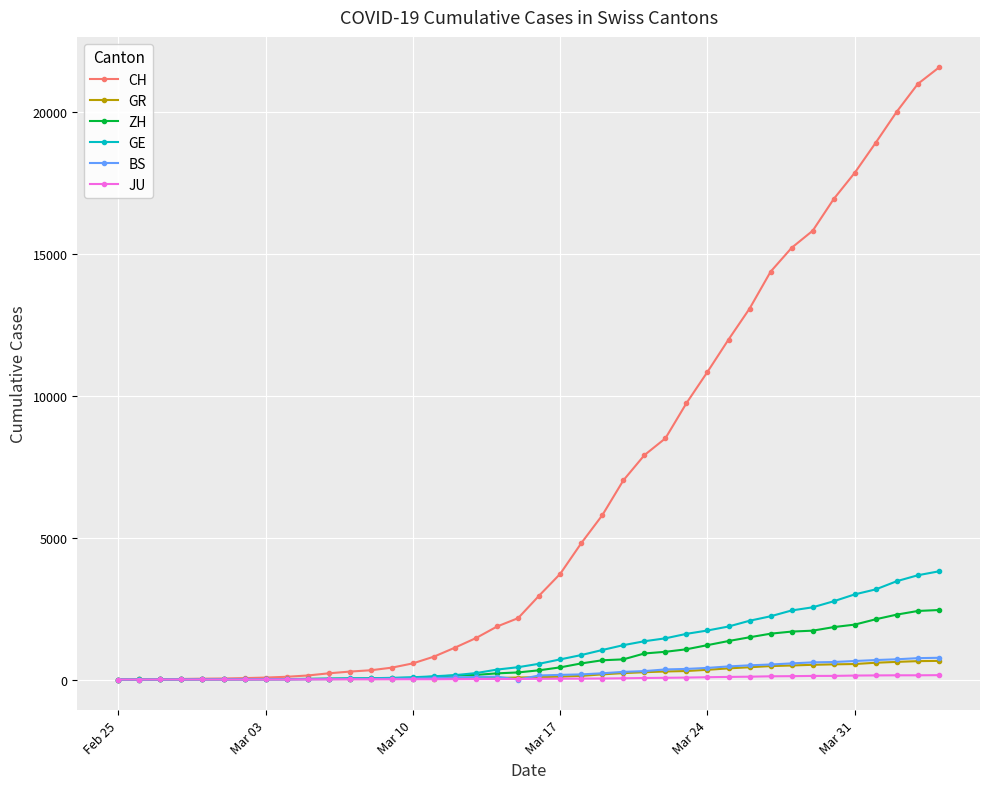

Which series has the widest spread of values?

CH